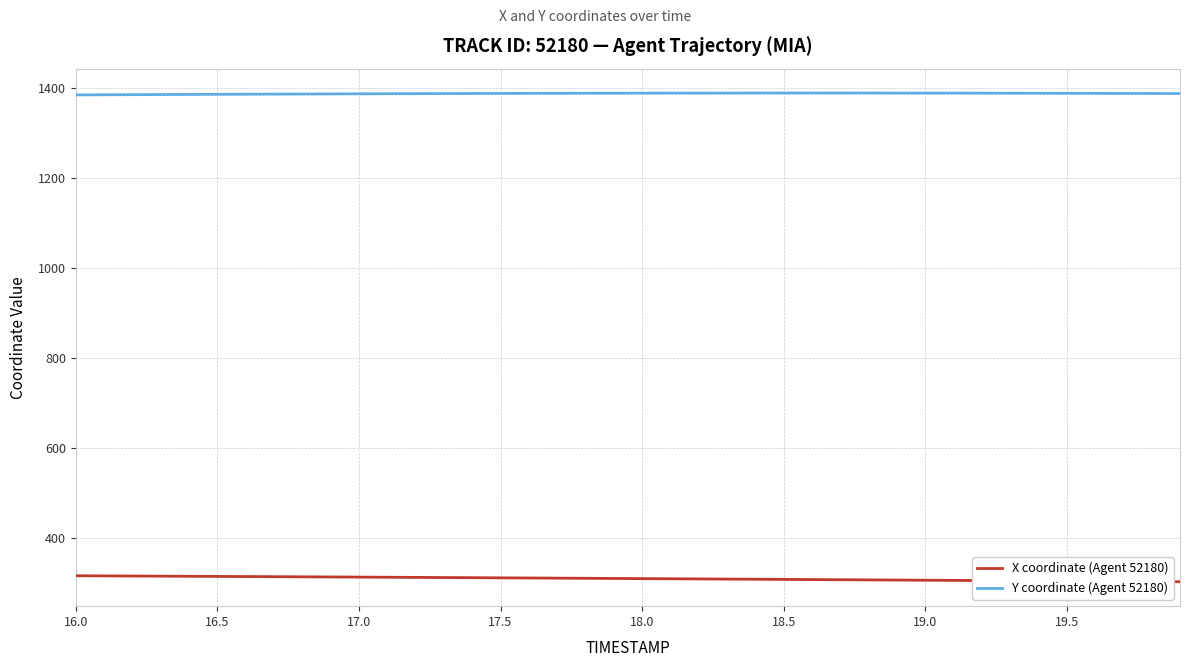

True or false: Y coordinate (Agent 52180) and X coordinate (Agent 52180) intersect in this chart.

False